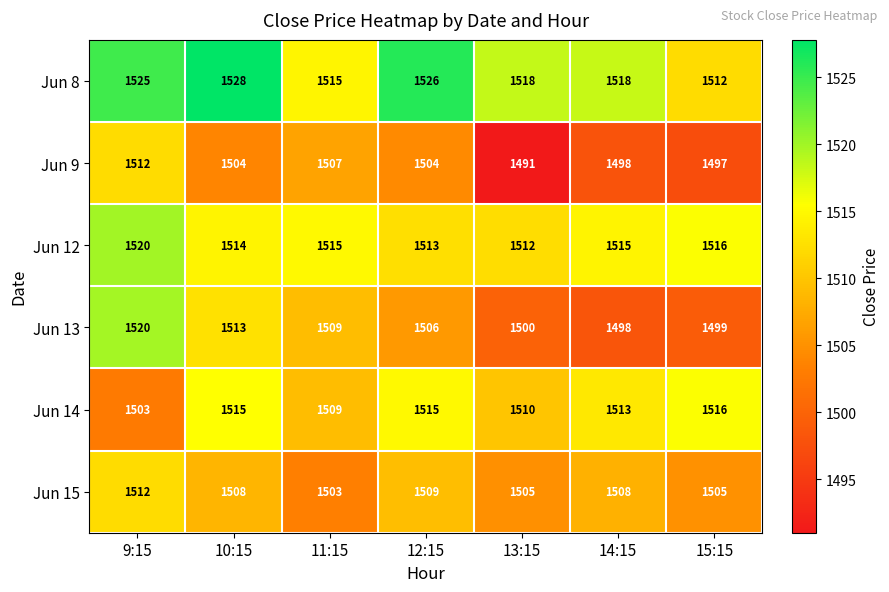

What is the smallest value displayed?

1491